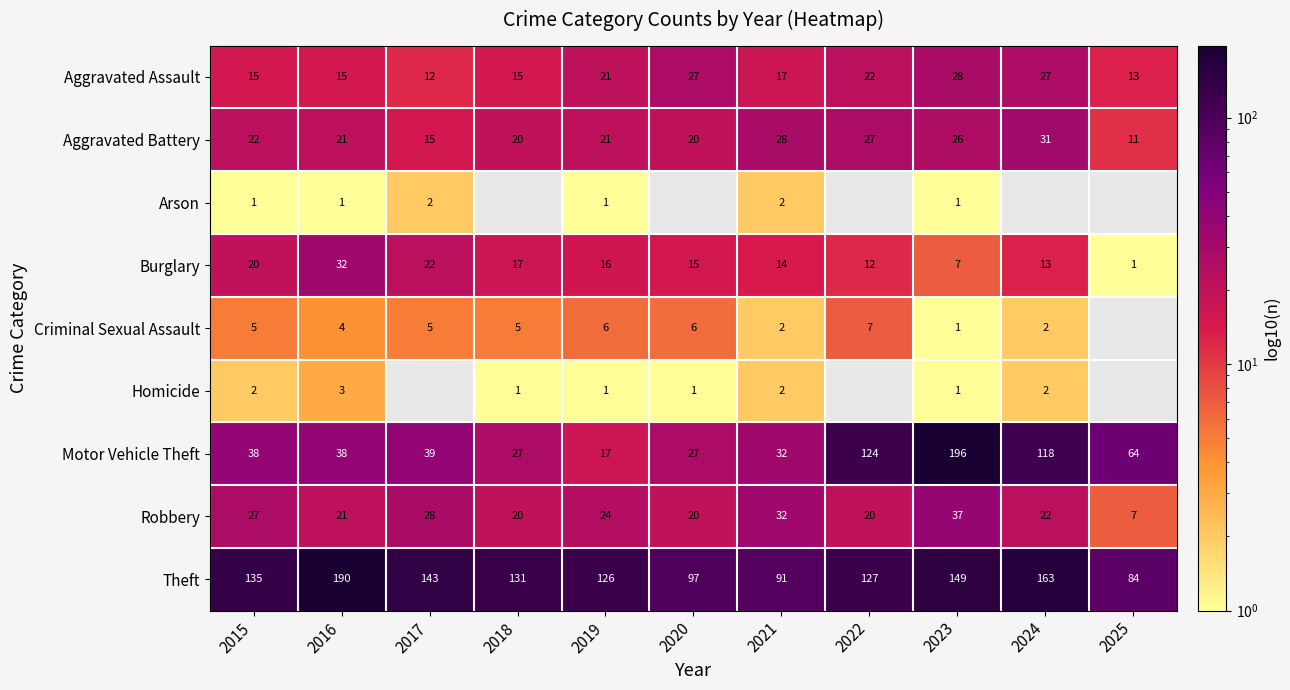

How many data points in Motor Vehicle Theft are above 38?

5